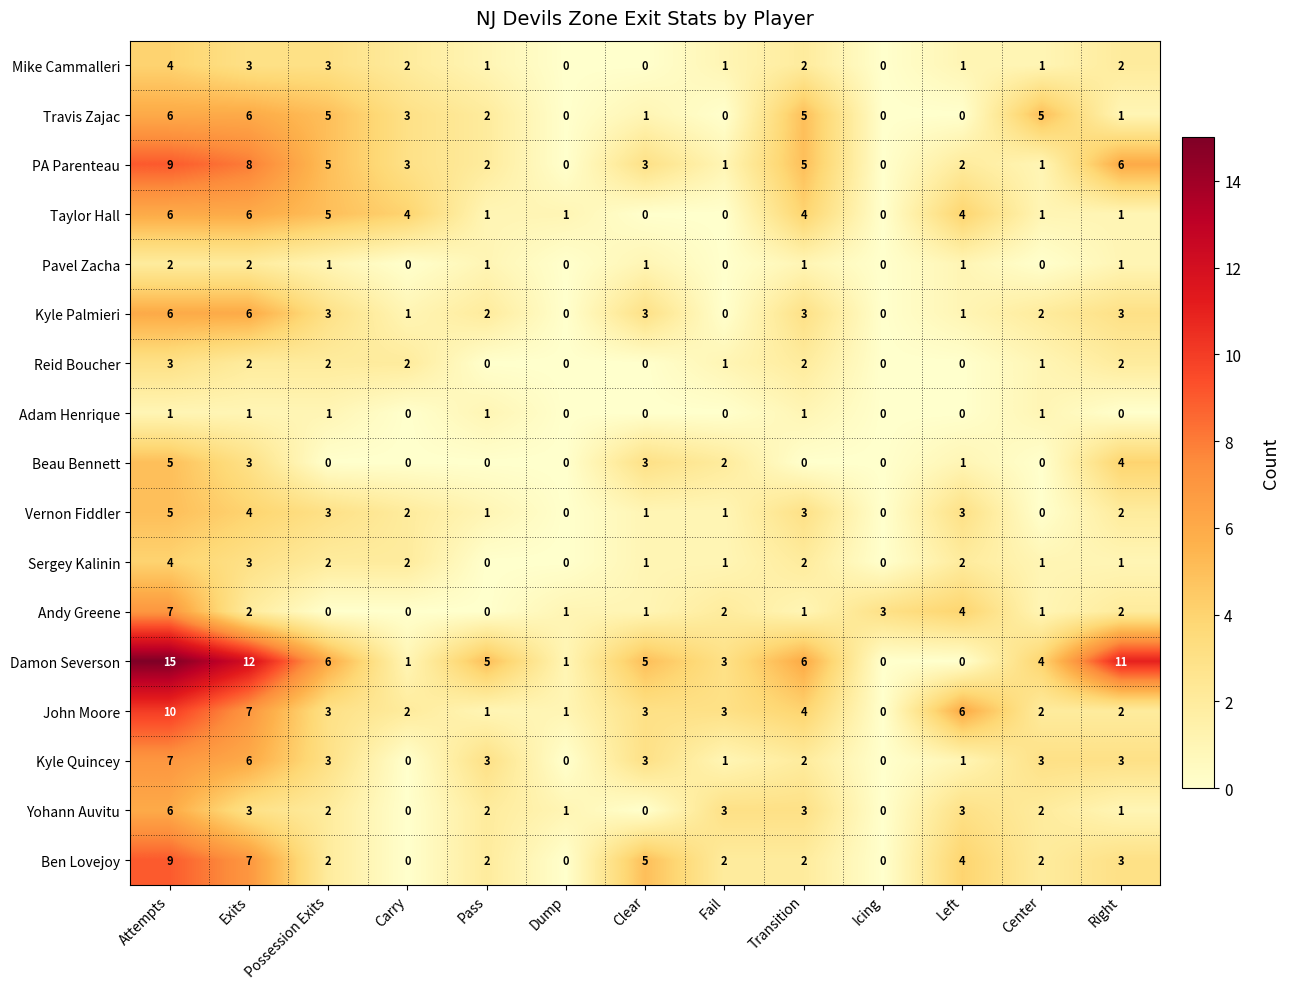

The value of Pavel Zacha at Carry is 0. True or false?

True